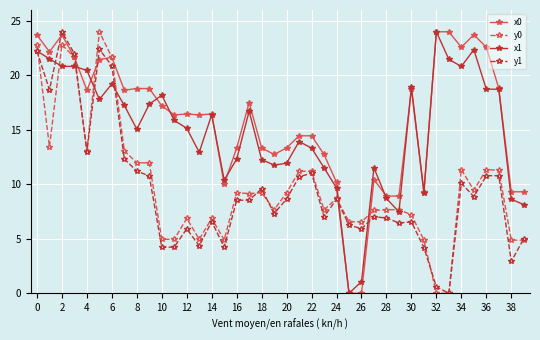

True or false: x0 has more than 2 interior local peaks.

True